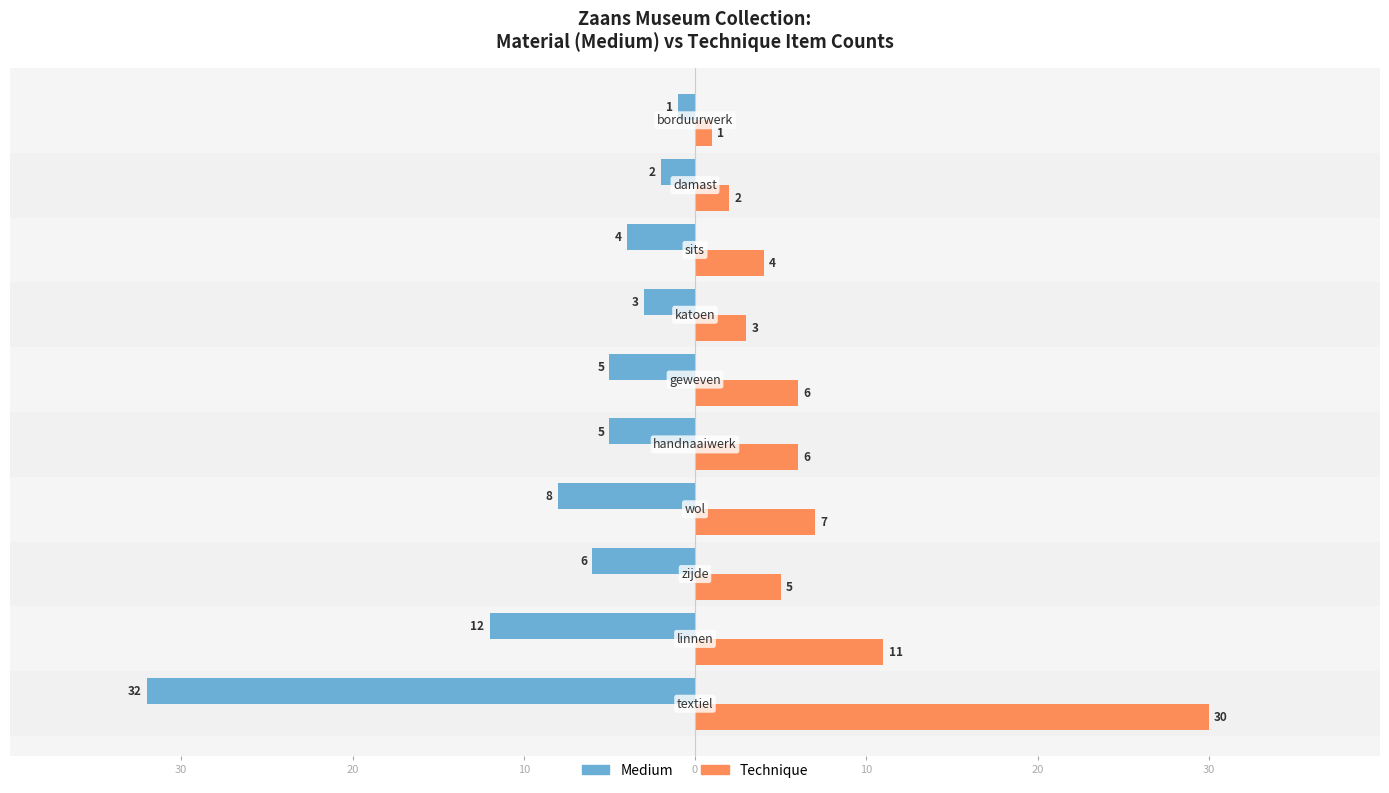

What are all the series names shown in the legend?

Medium, Technique